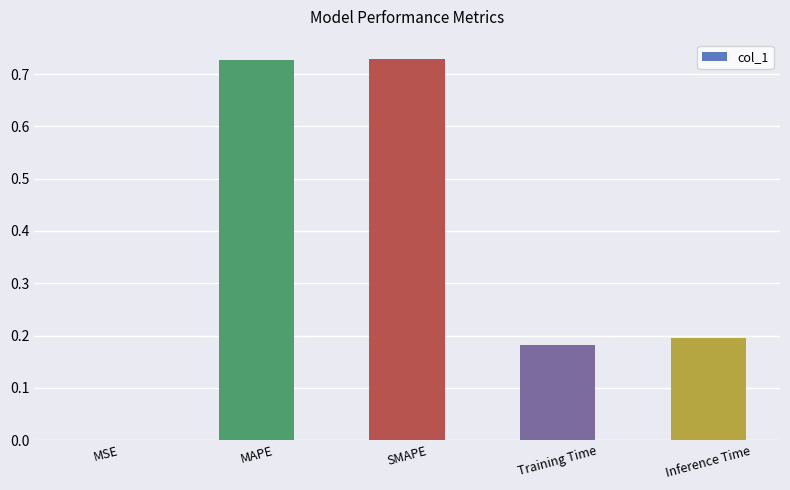

The value at MSE is 0.0. True or false?

True